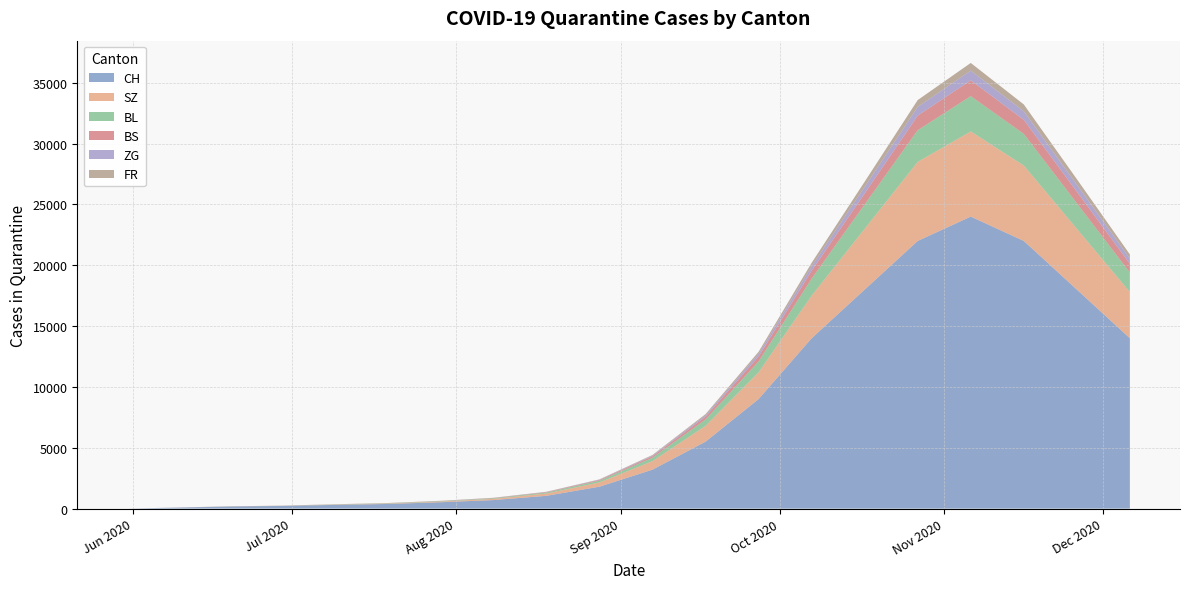

Reading left to right, transcribe all the data shown in this chart.

CH: 0	76	166	217	303	380	520	700	1050	1800	3200	5500	9000	14000	18000	22000	24000	22000	18000	14000
SZ: 0	0	1	2	17	30	55	100	190	350	700	1300	2200	3500	5000	6500	7000	6200	5000	3800
BL: 0	3	8	10	20	28	38	52	80	140	280	520	900	1400	2000	2600	2900	2600	2100	1600
BS: 0	5	10	11	12	14	17	22	35	60	120	230	400	650	900	1200	1300	1150	950	720
ZG: 0	0	0	0	1	2	4	8	15	28	60	120	220	370	550	720	800	710	580	430
FR: 0	0	1	2	2	3	5	8	14	25	50	95	170	280	420	560	630	560	450	340